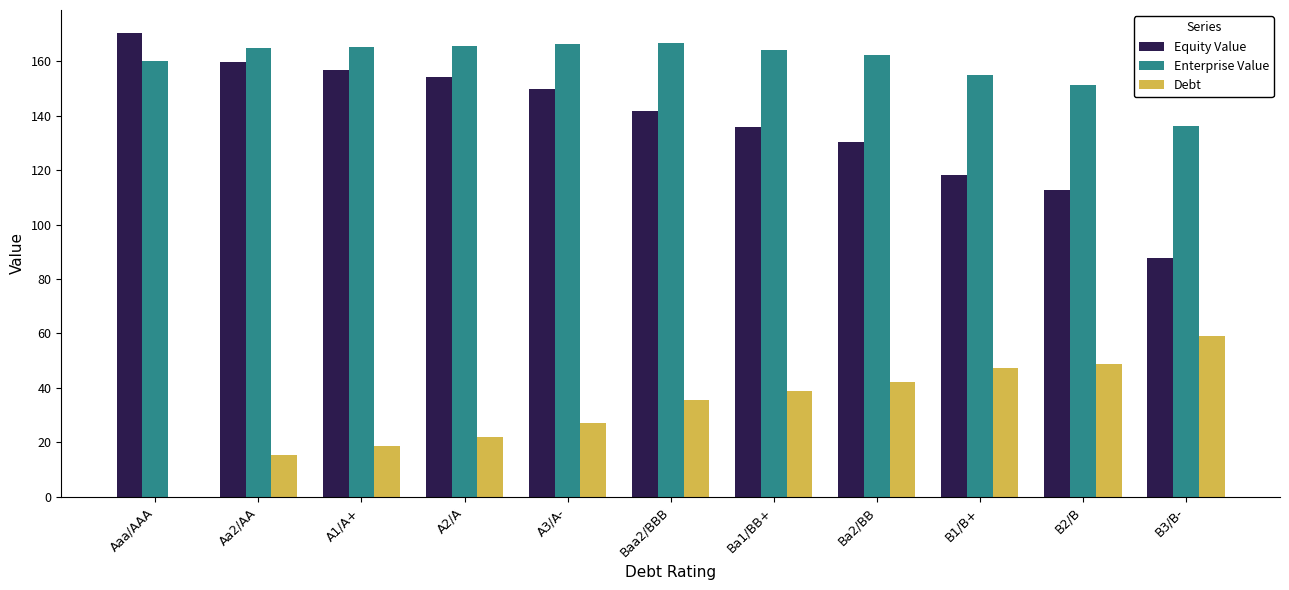

What is the total value across all series at Ba2/BB?

334.7